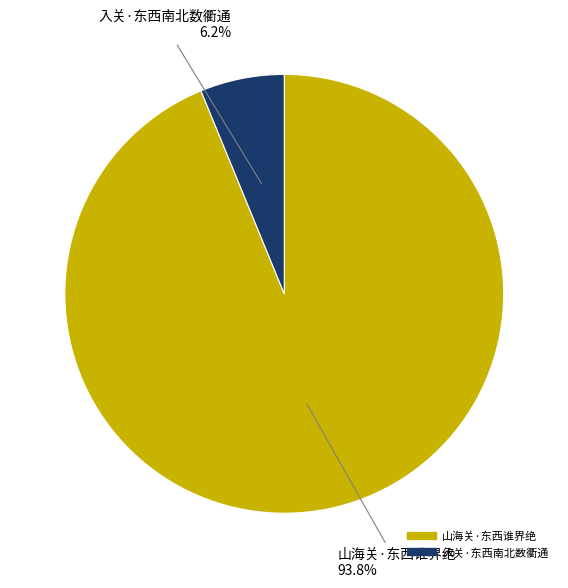

Combined, what portion of the pie is 入关·东西南北数衢通 and 山海关·东西谁界绝?

100.0%